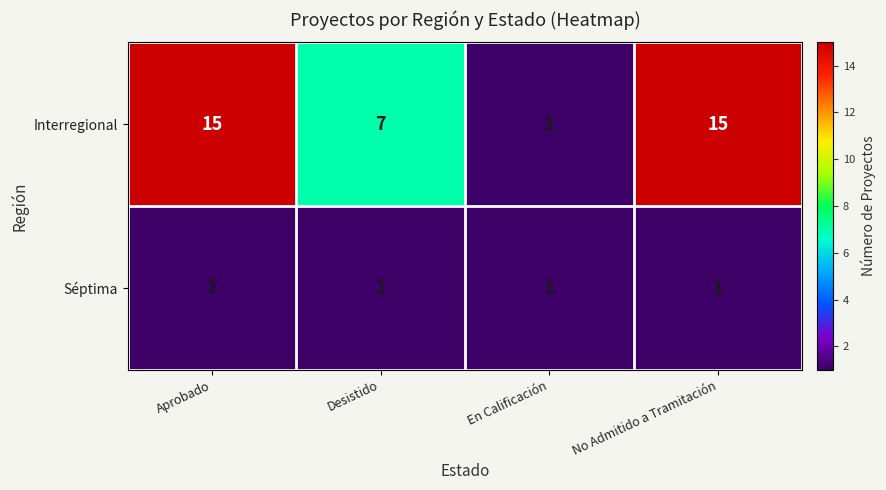

What is the difference between the Interregional values at Desistido and Aprobado?

8